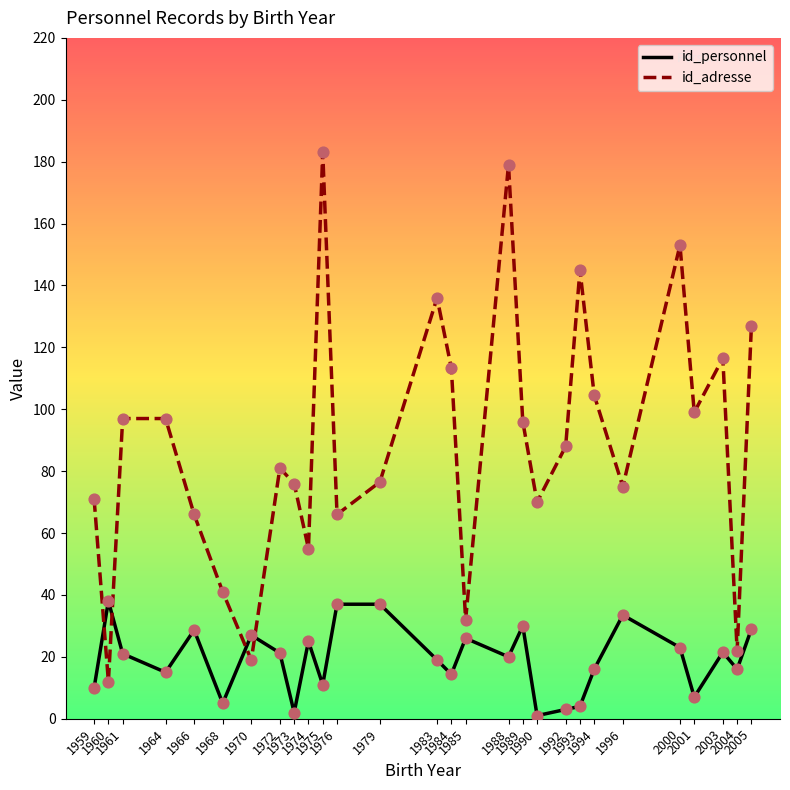

Which series has the largest total across all categories?

id_adresse